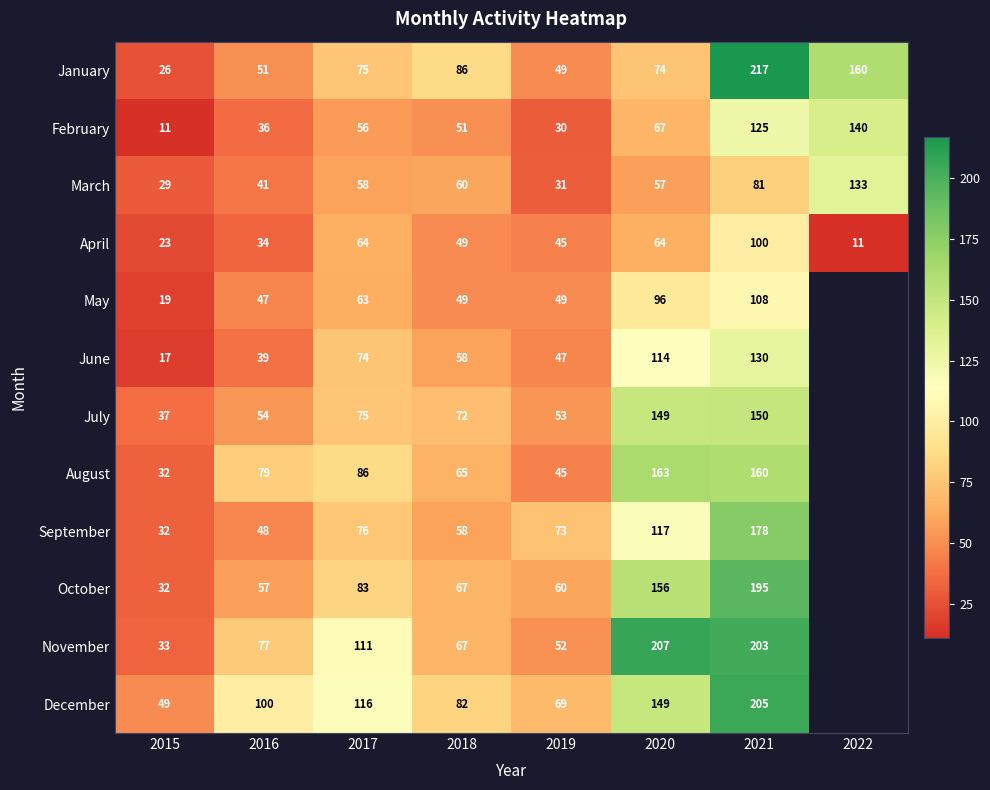

At which label does February reach its peak?

2022